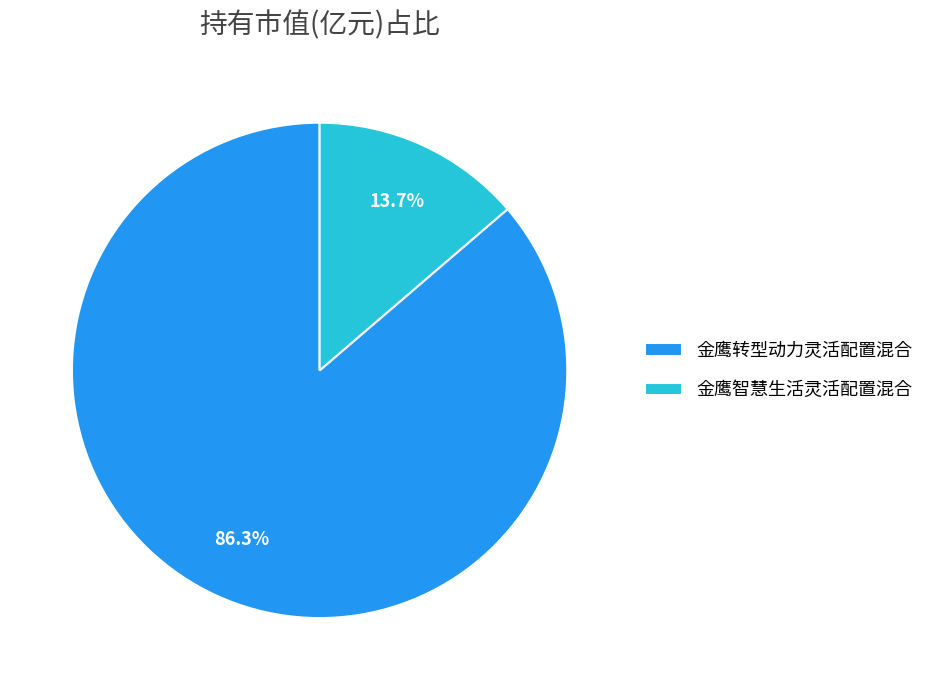

To the nearest percent, what portion does 金鹰智慧生活灵活配置混合 represent?

14%